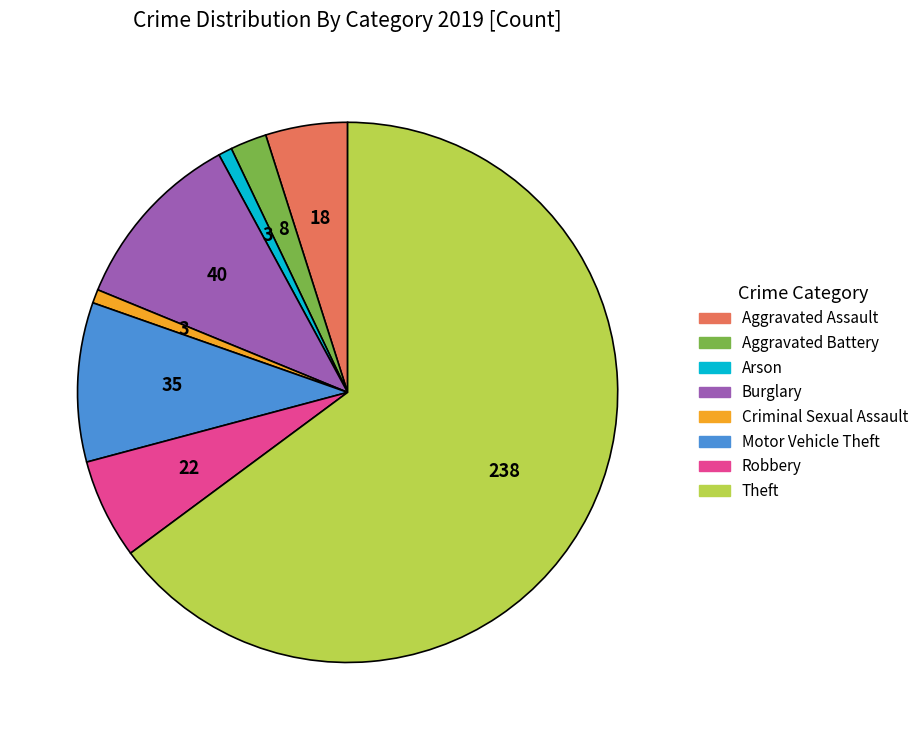

The Criminal Sexual Assault slice represents 11% of the pie. True or false?

False